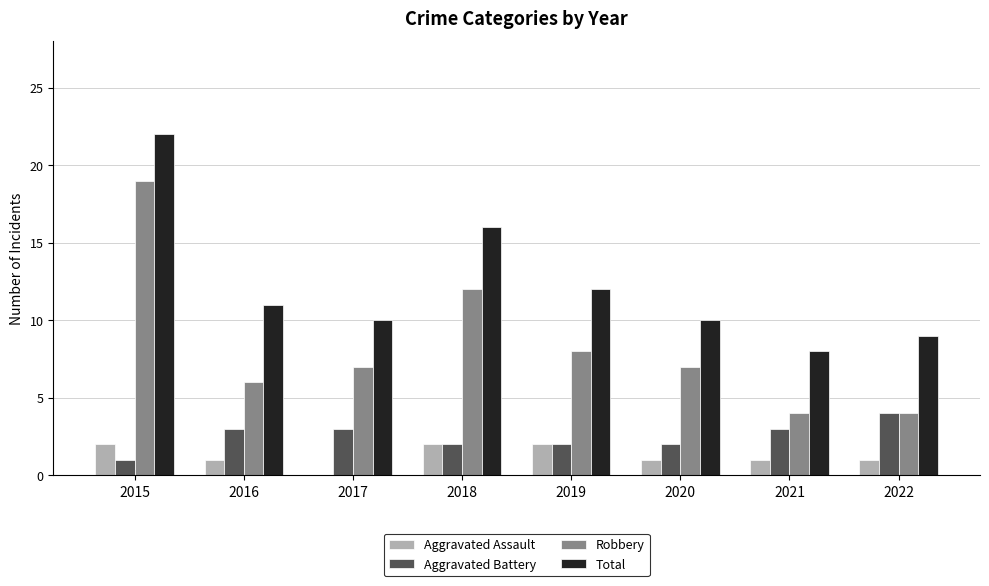

How many groups of bars are there?

8